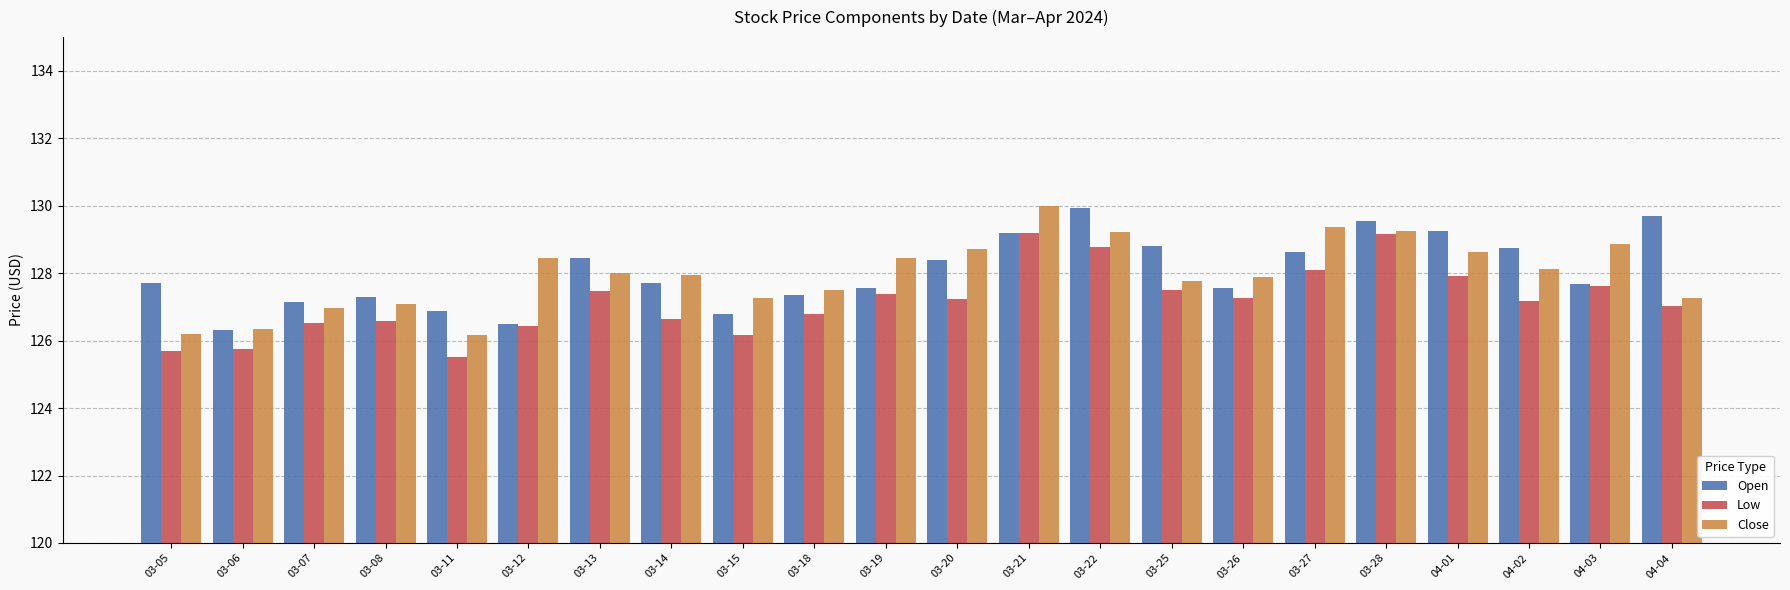

What is the total value across all series at 03-21?

388.4